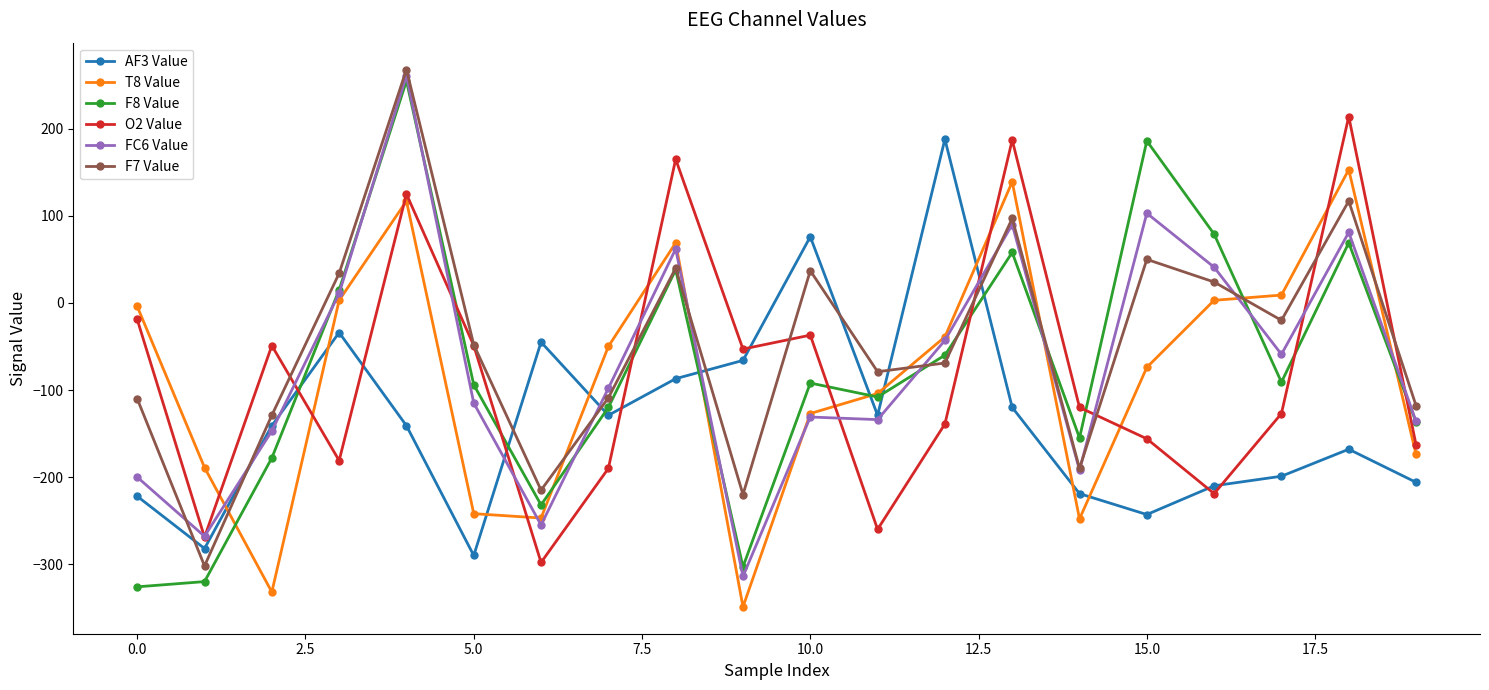

Does the chart have visible grid lines?

No